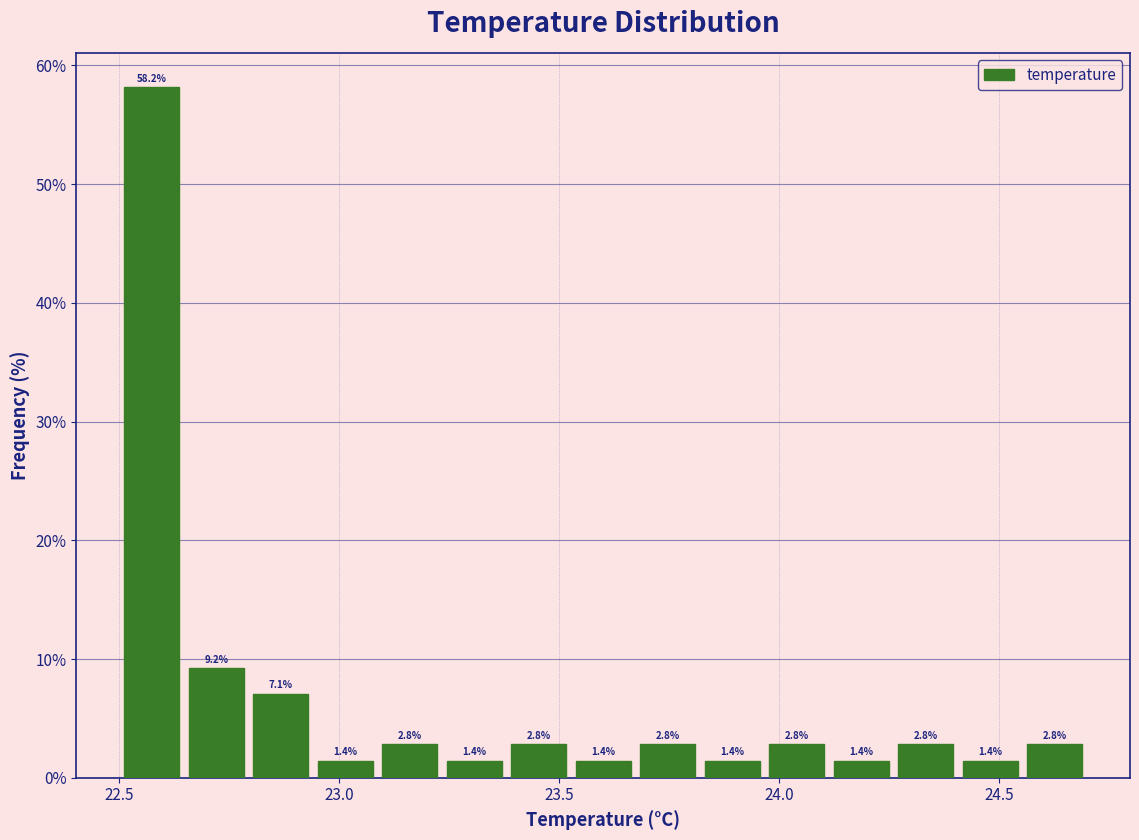

Around what value on the x-axis is the tallest bar? Give the approximate position of its centre, as read against the axis.

22.55